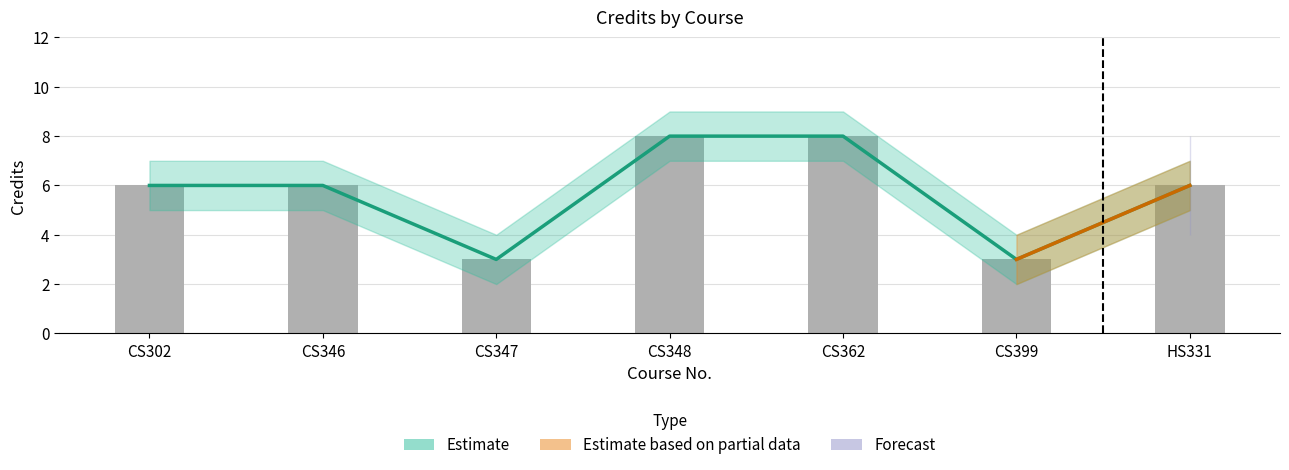

Rank the categories by Credits value from lowest to highest.

CS347, CS399, CS302, CS346, HS331, CS348, CS362